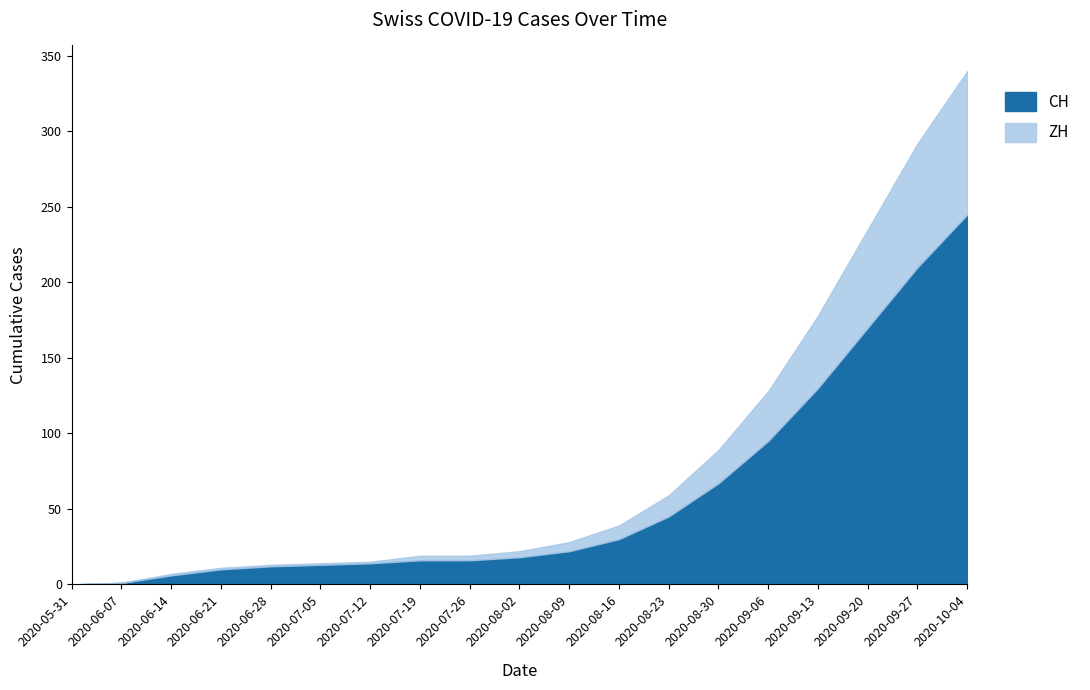

Rank the series at 2020-05-31 from lowest to highest value.

CH, ZH